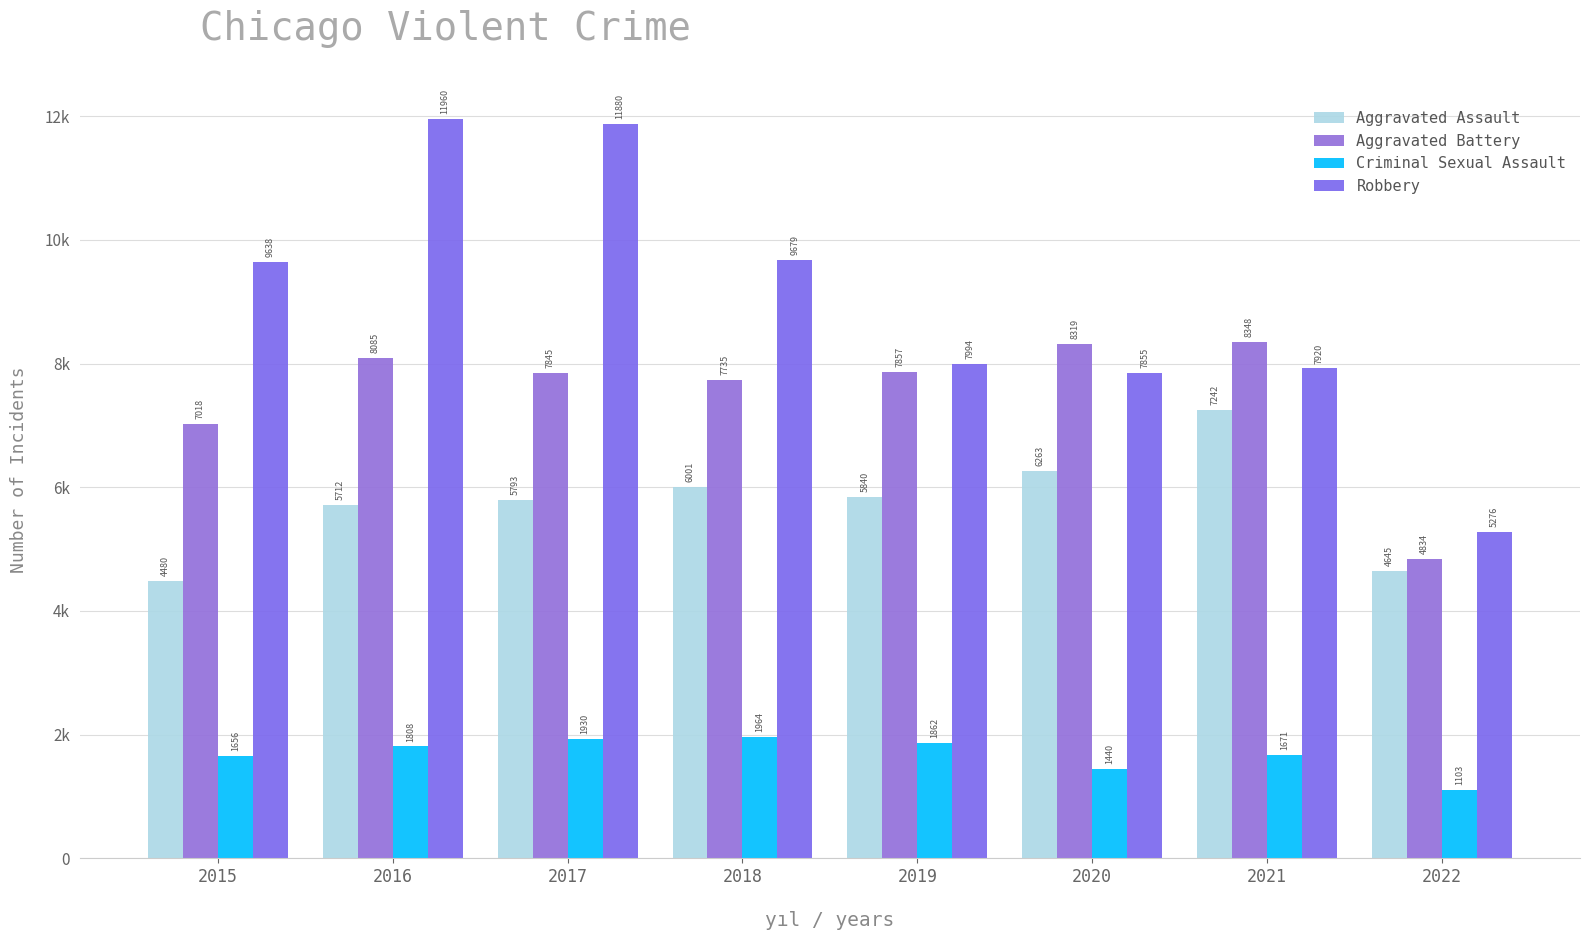

Are the bars horizontal?

No